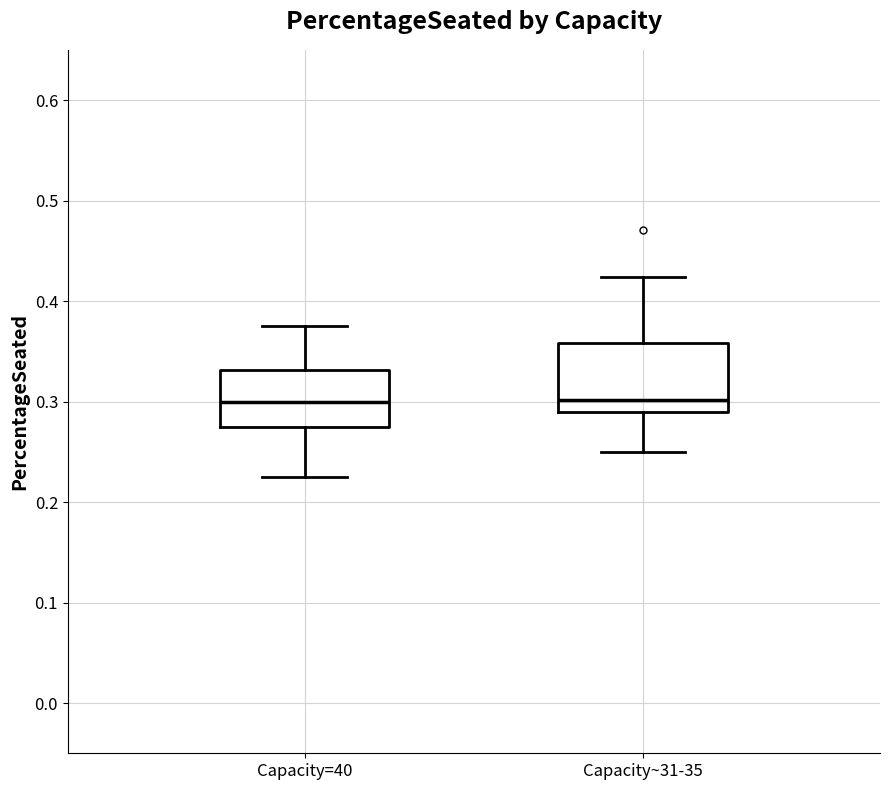

Reading left to right, transcribe this box plot: for each box, give where its median line is, the range the box spans, and where its two whiskers end, as read against the y-axis. The values are not printed on the chart, so give them approximately, as read against the axis.

Capacity=40: median 0.30, box 0.28 to 0.33, whiskers 0.23 to 0.38
Capacity~31-35: median 0.30, box 0.29 to 0.36, whiskers 0.25 to 0.42